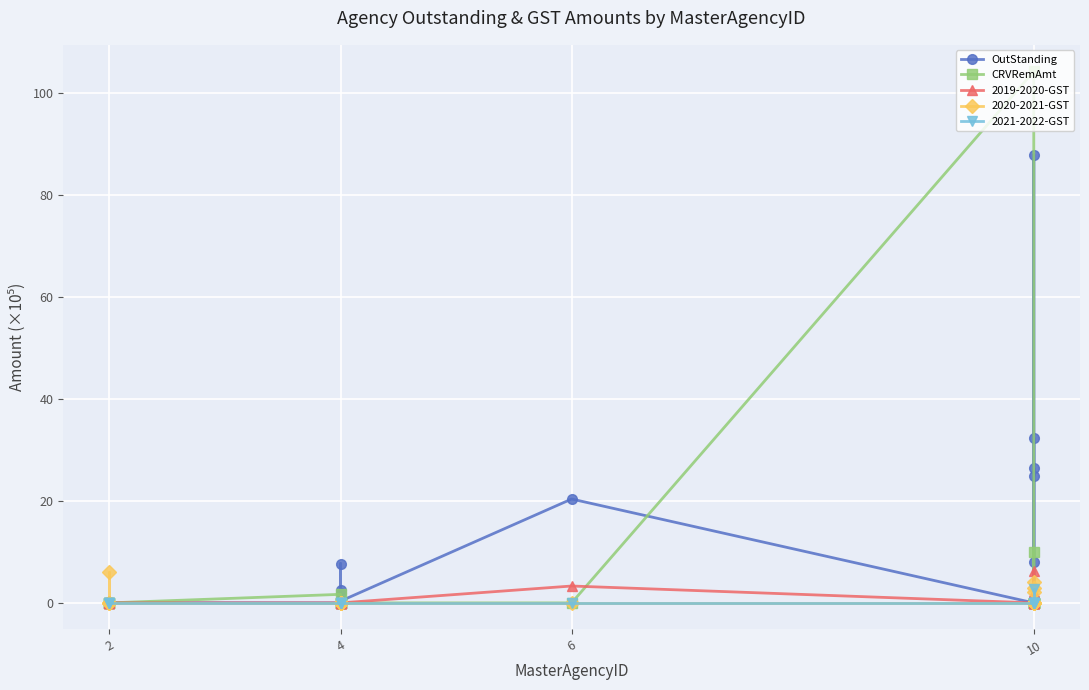

How many positive values does the CRVRemAmt series have?

9